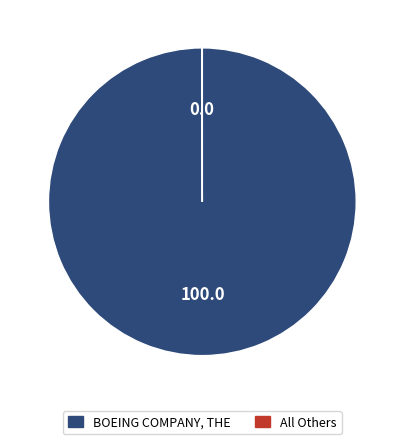

Does BOEING COMPANY, THE account for over 50% of the chart?

Yes